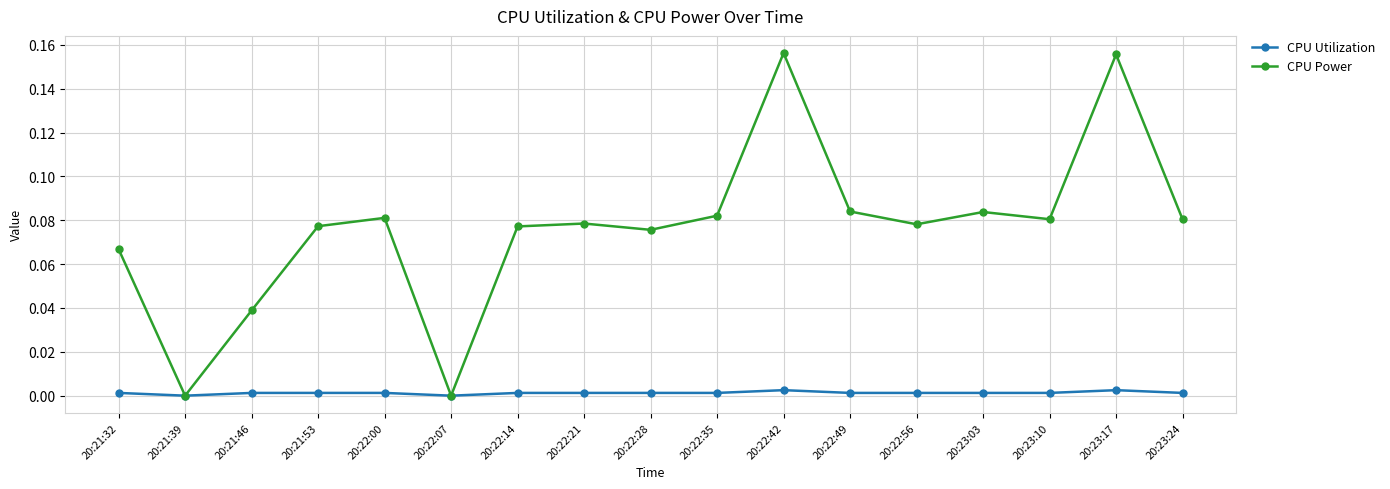

Rank the series by their maximum value, from highest to lowest.

CPU Power, CPU Utilization